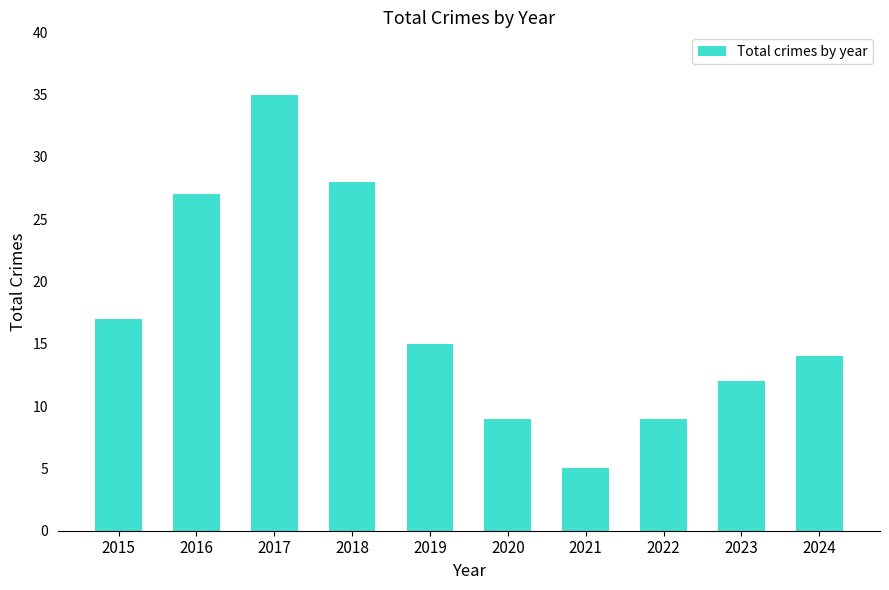

What is the sum of the values at 2015 and 2020?

26